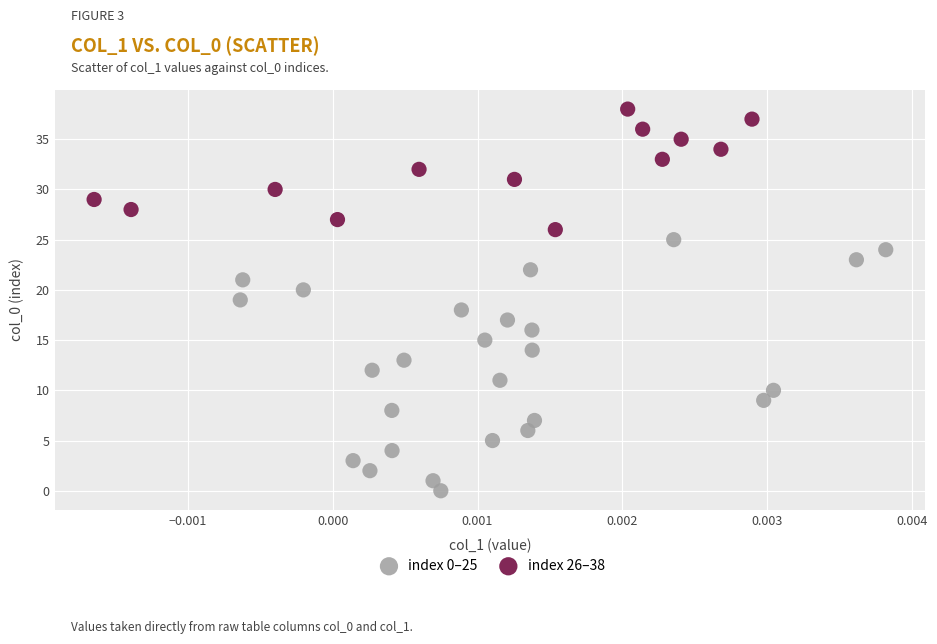

Which series has the widest spread of Y values?

index 0–25